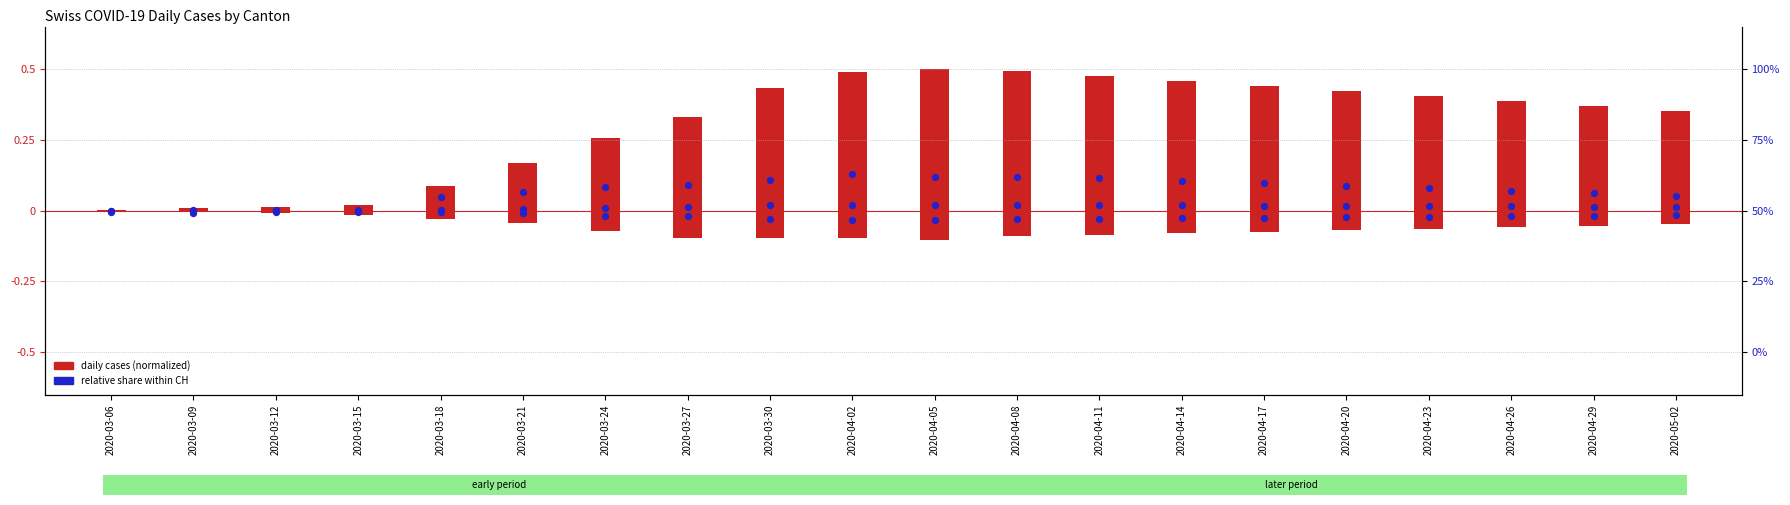

At how many categories does at least one series exceed 0?

20